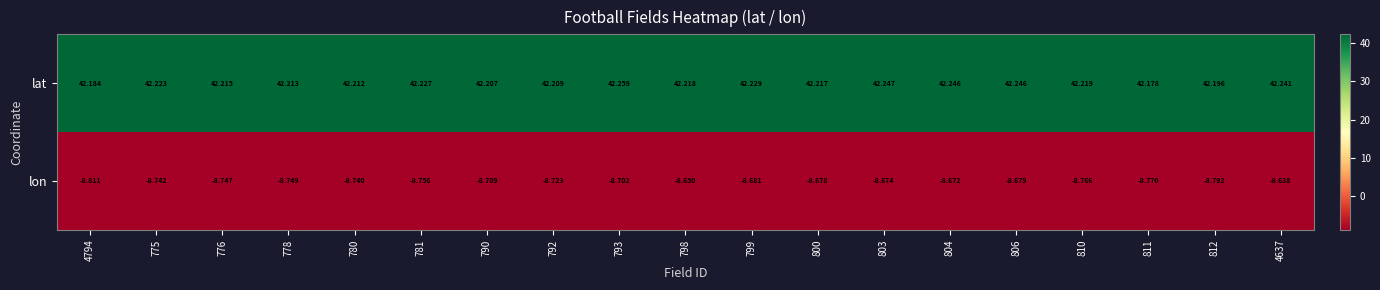

List the series in order of their overall mean, highest first.

lat, lon